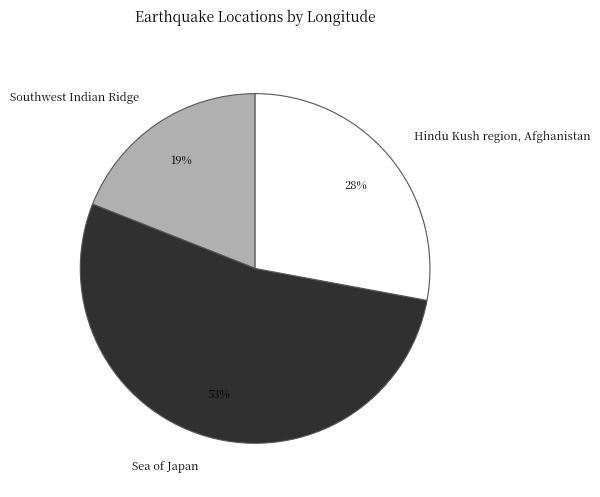

Which has a higher value, Sea of Japan or Southwest Indian Ridge?

Sea of Japan